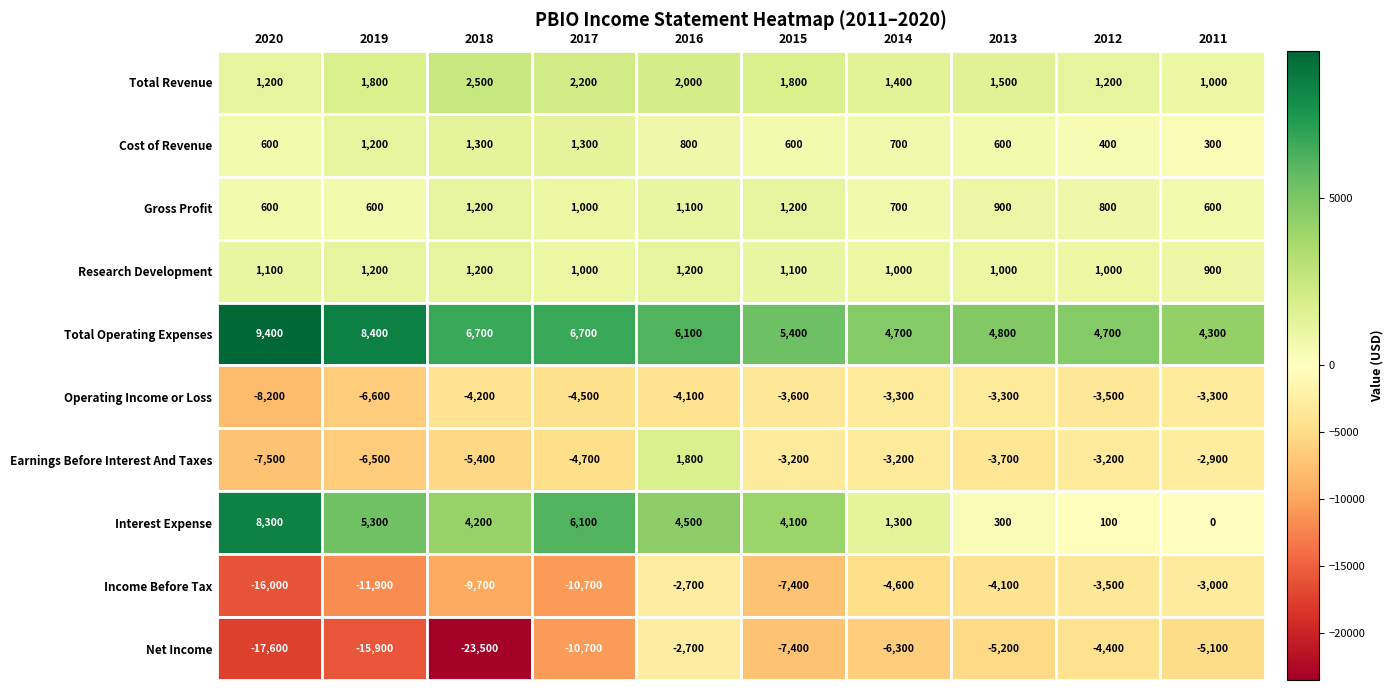

Which series has the largest total across all categories?

Total Operating Expenses